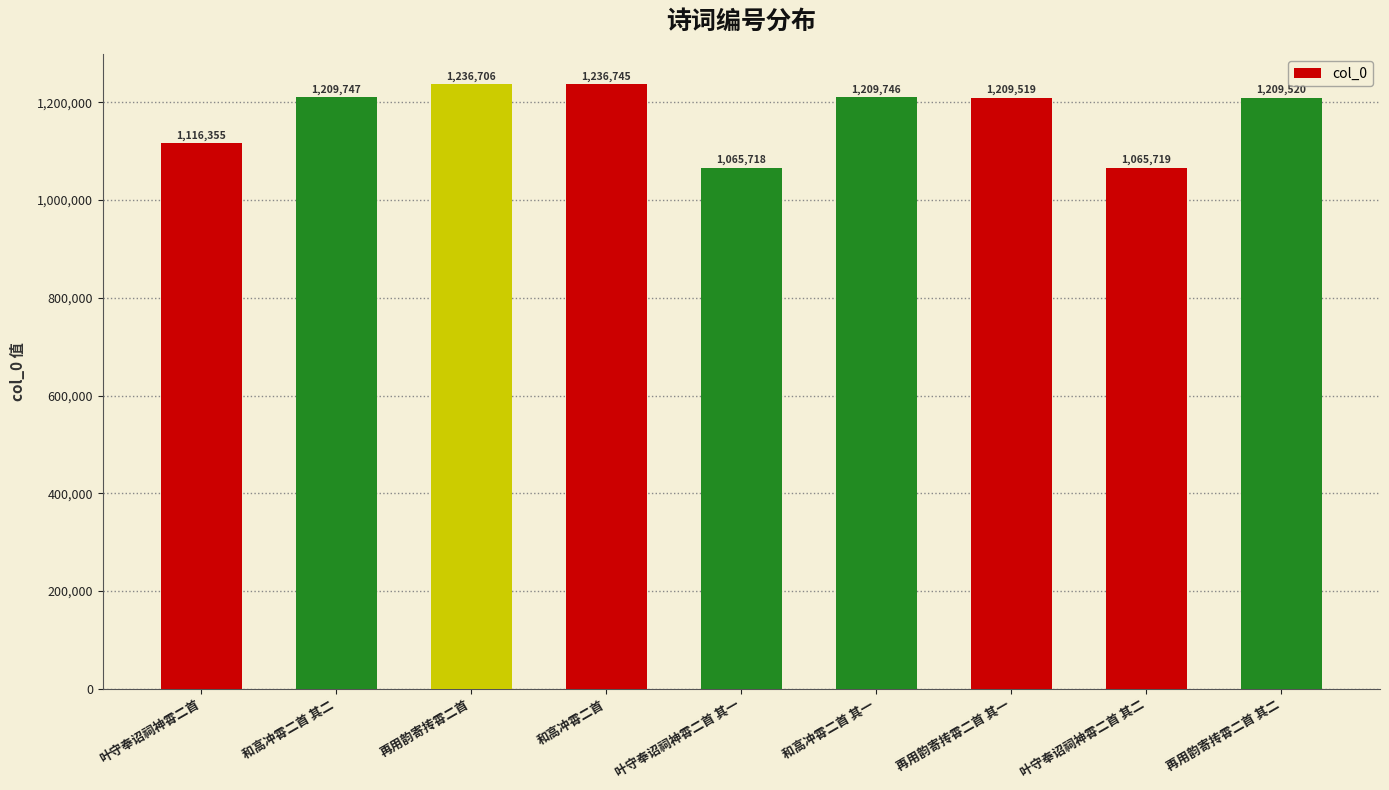

How many data points does each series have?

9